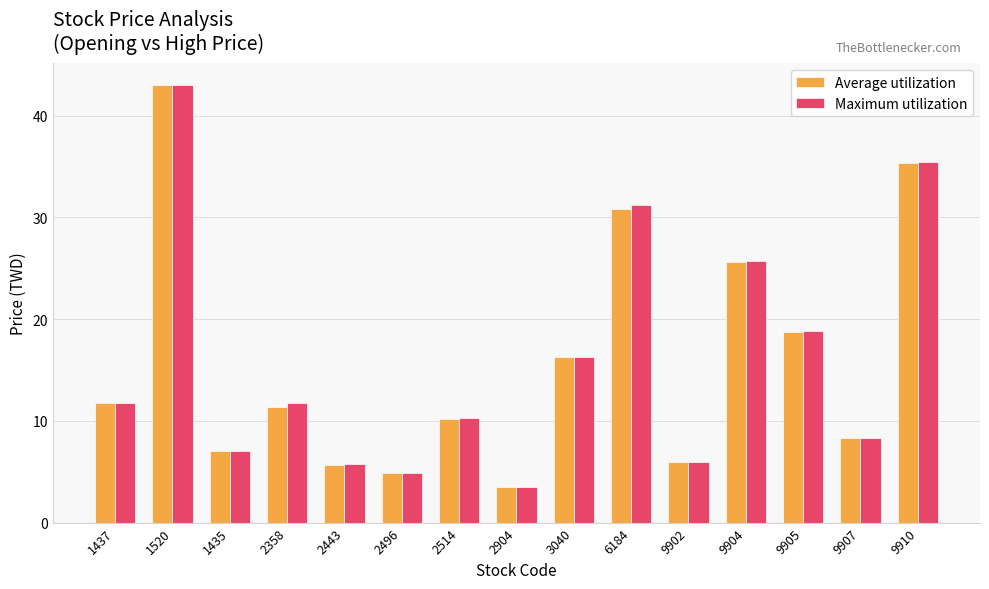

At which label does Average utilization first exceed 11?

1437